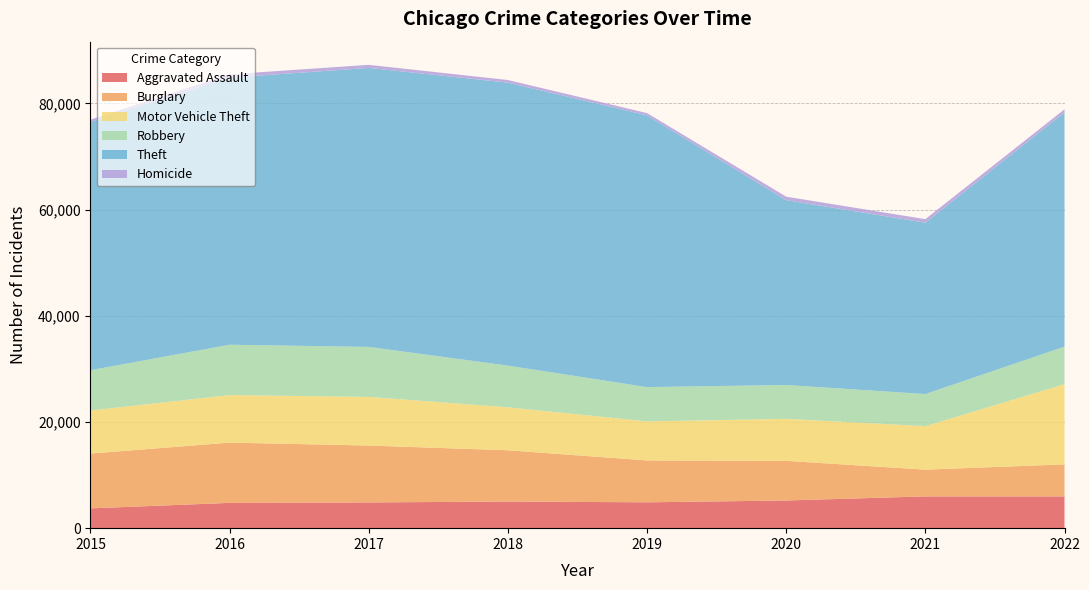

Reading left to right, what are all the values shown in this chart?

Aggravated Assault: 3729	4762	4848	5015	4872	5214	5984	5980
Burglary: 10324	11351	10716	9658	7883	7467	5041	6034
Motor Vehicle Theft: 8107	8956	9165	8092	7359	7910	8191	15111
Robbery: 7595	9487	9421	7855	6459	6381	6049	7067
Theft: 46780	50320	52547	53310	51188	34820	32272	44130
Homicide: 420	621	584	492	426	657	675	580